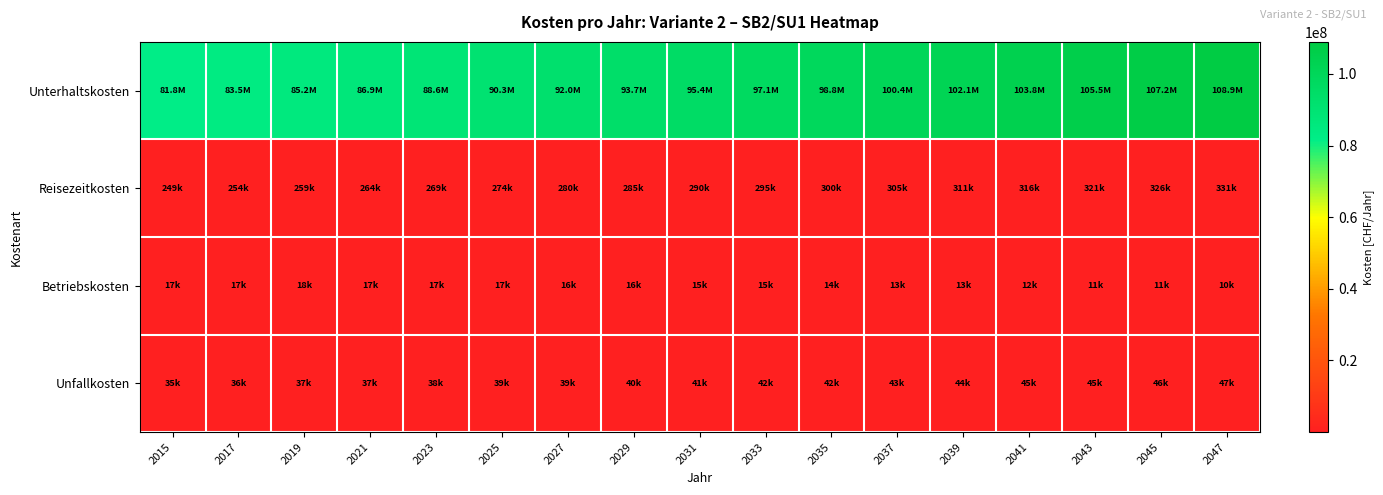

Which label corresponds to the smallest value in the chart?

2047